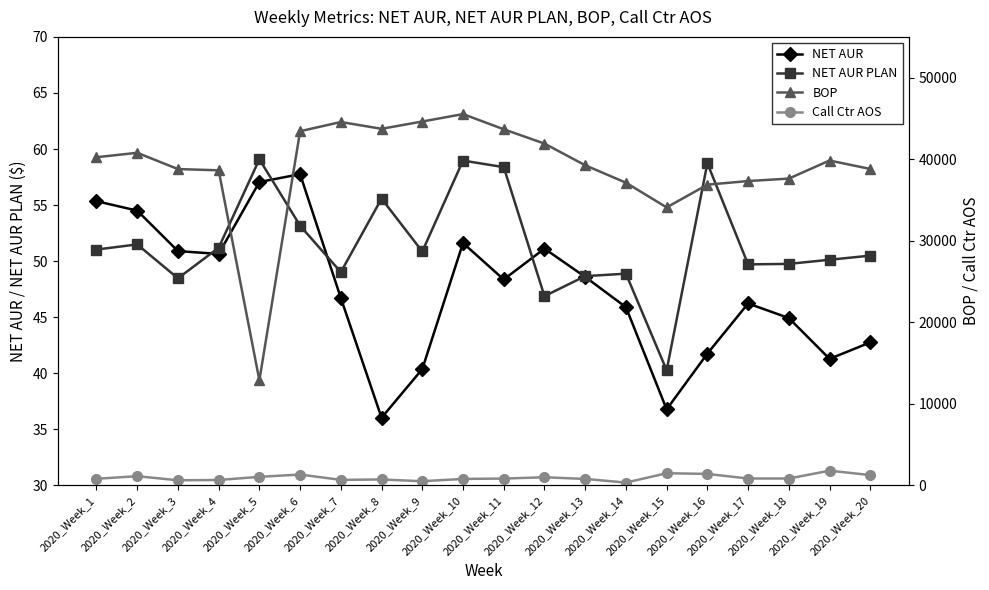

Rank the series at 2020_Week_14 from lowest to highest value.

NET AUR, NET AUR PLAN, Call Ctr AOS, BOP